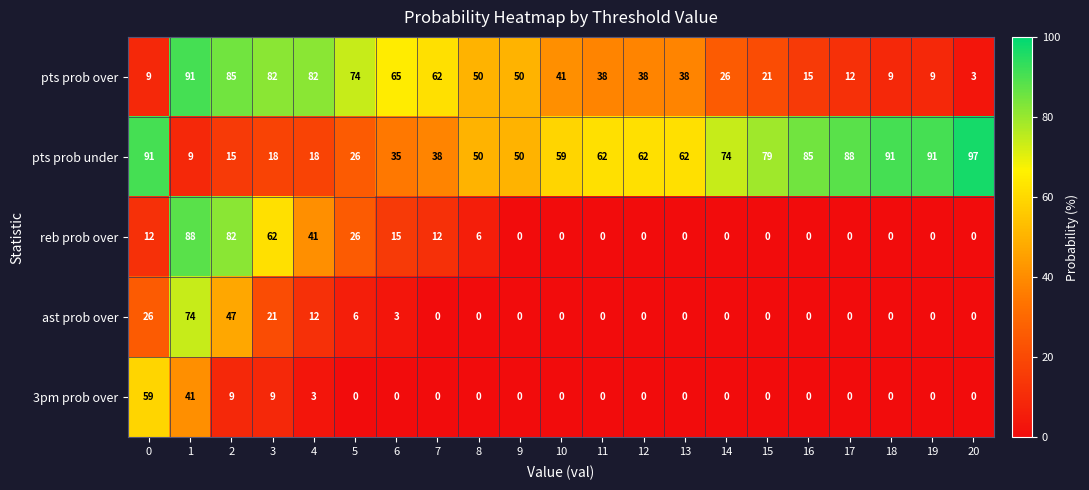

How many categories are shown in the chart?

21